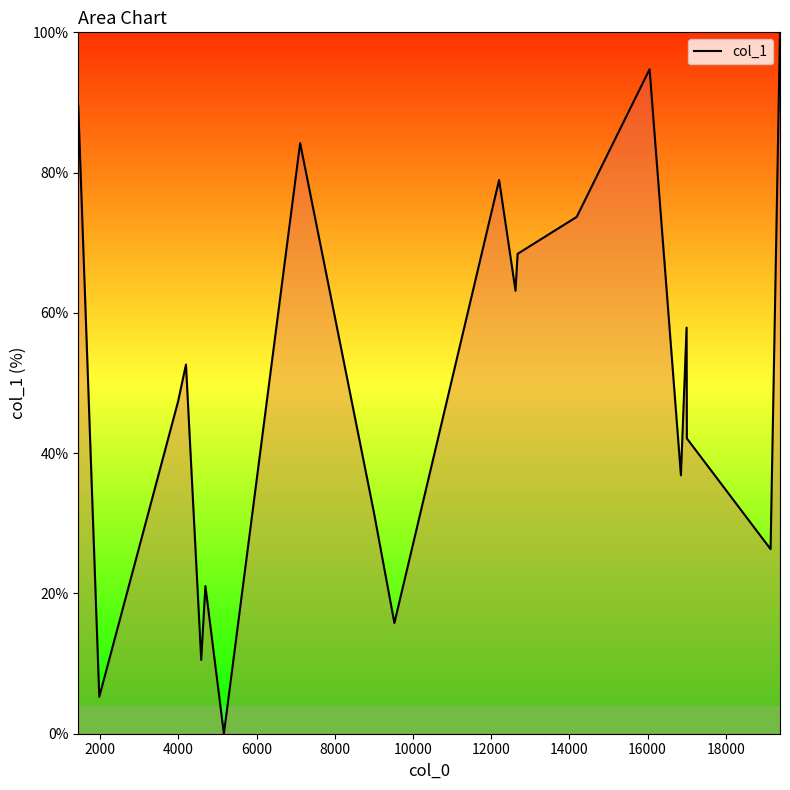

What is the difference between the maximum and minimum values?

100.0